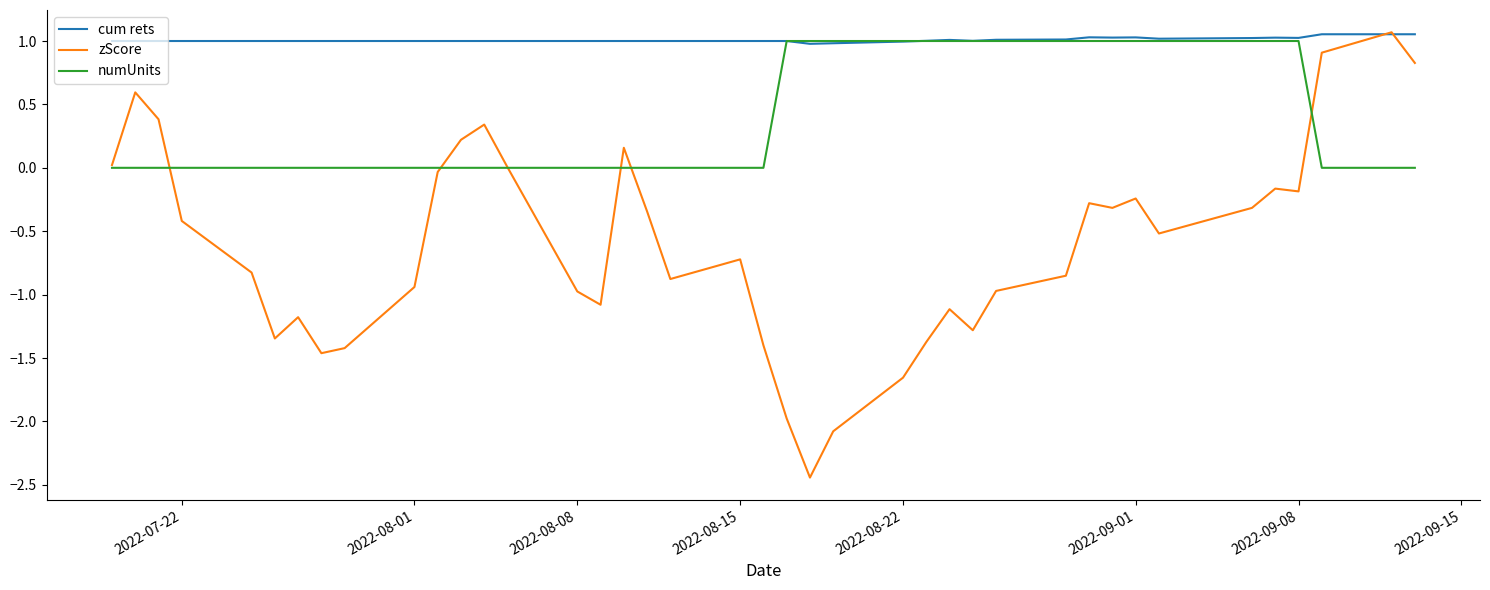

List the series in order of their overall mean, highest first.

cum rets, numUnits, zScore